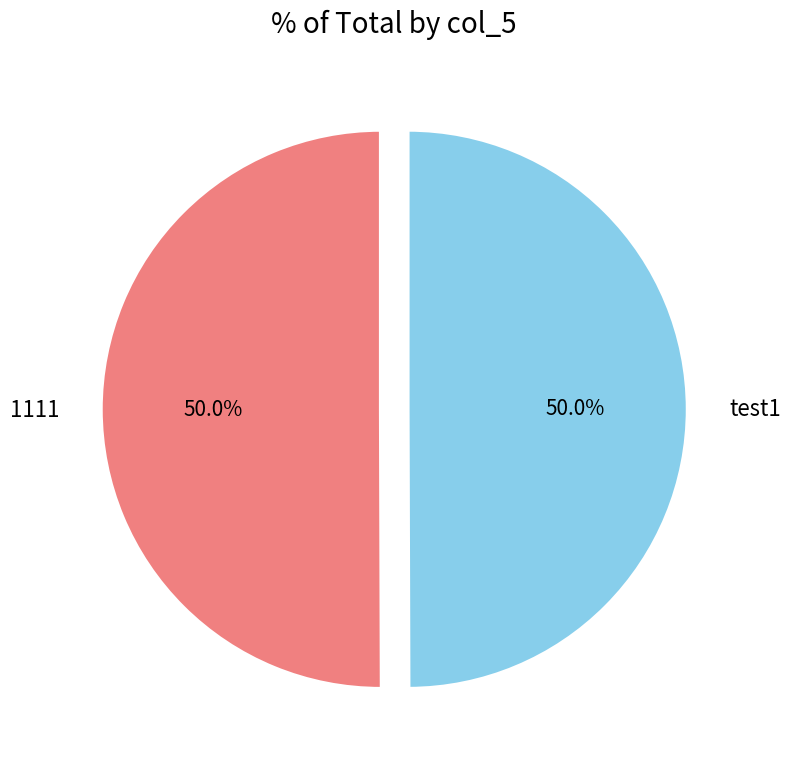

How much of the chart is everything except 1111?

50.0%